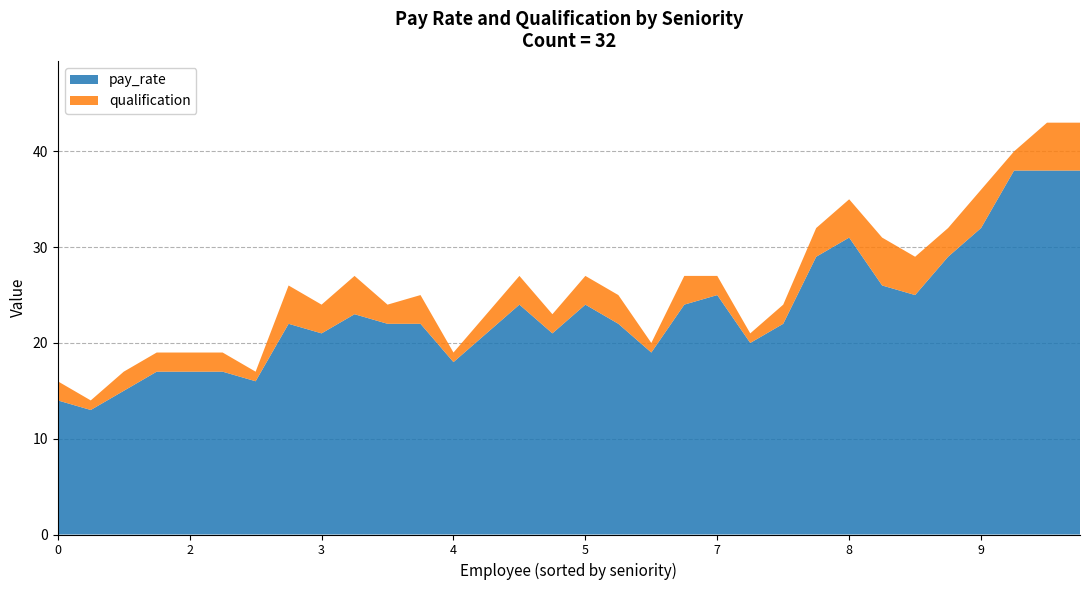

Reading left to right, list all the values displayed in this chart.

pay_rate: 14	13	15	17	17	17	16	22	21	23	22	22	18	21	24	21	24	22	19	24	25	20	22	29	31	26	25	29	32	38	38	38
qualification: 2	1	2	2	2	2	1	4	3	4	2	3	1	2	3	2	3	3	1	3	2	1	2	3	4	5	4	3	4	2	5	5